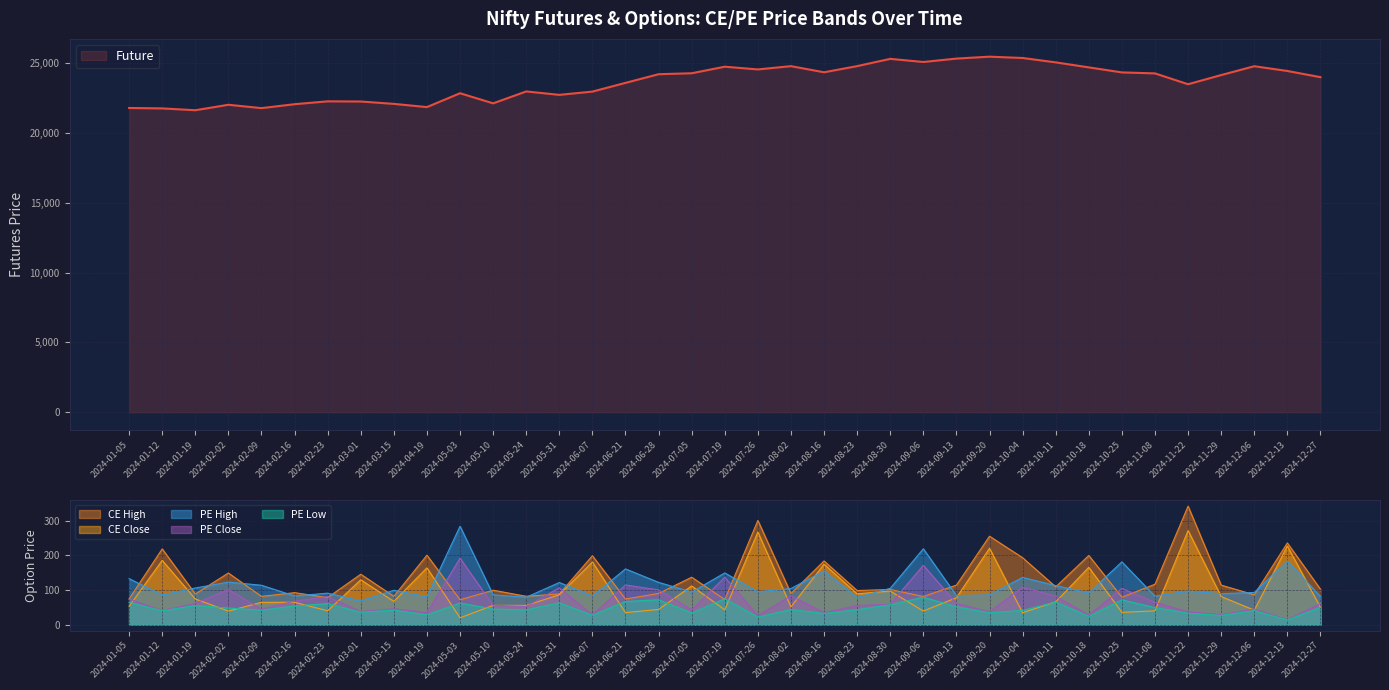

At which category does the chart reach its minimum across all series?

2024-12-13